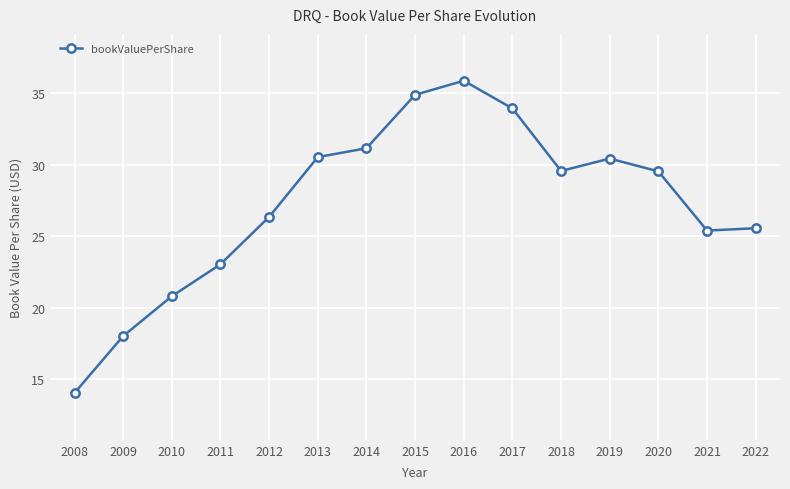

What is the average value?

27.3